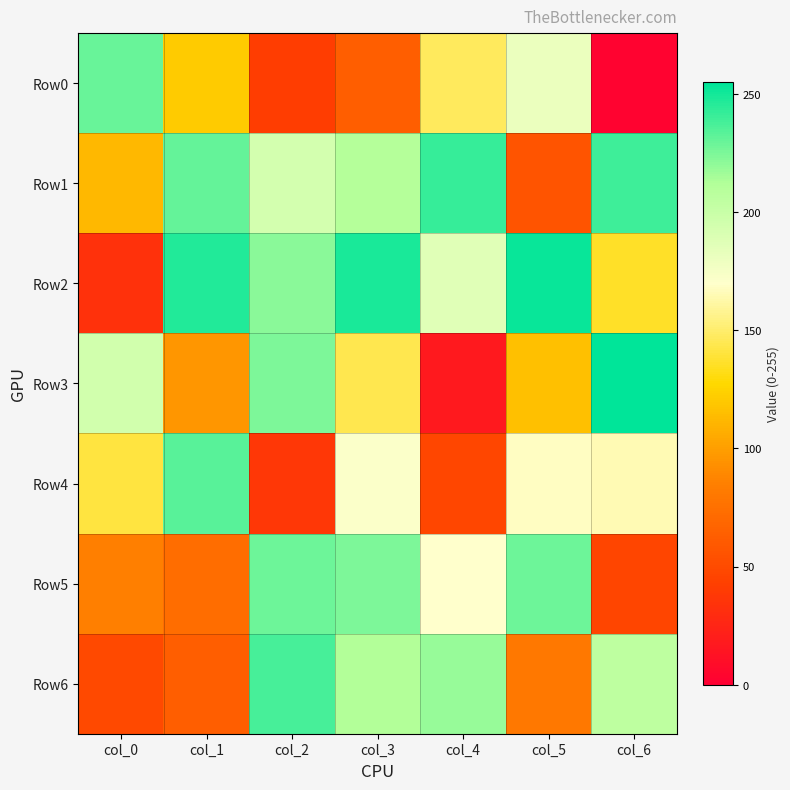

Which series has the largest total across all categories?

Row2